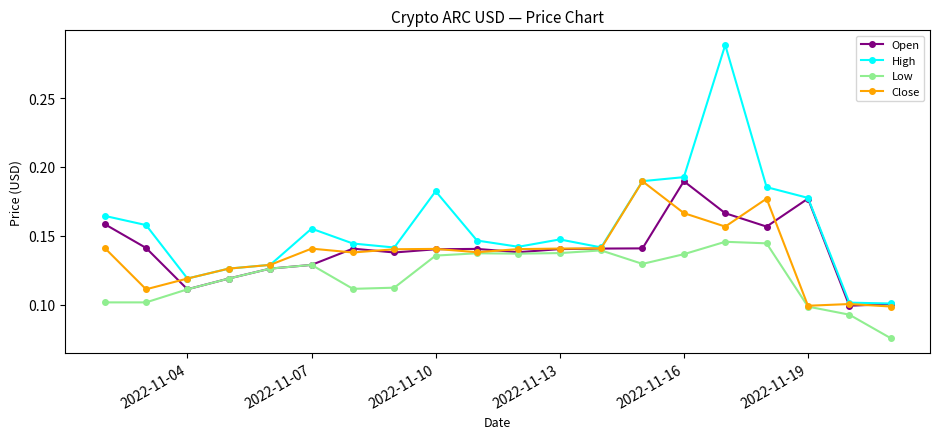

Count the Close values in the range 0 to 1.

20